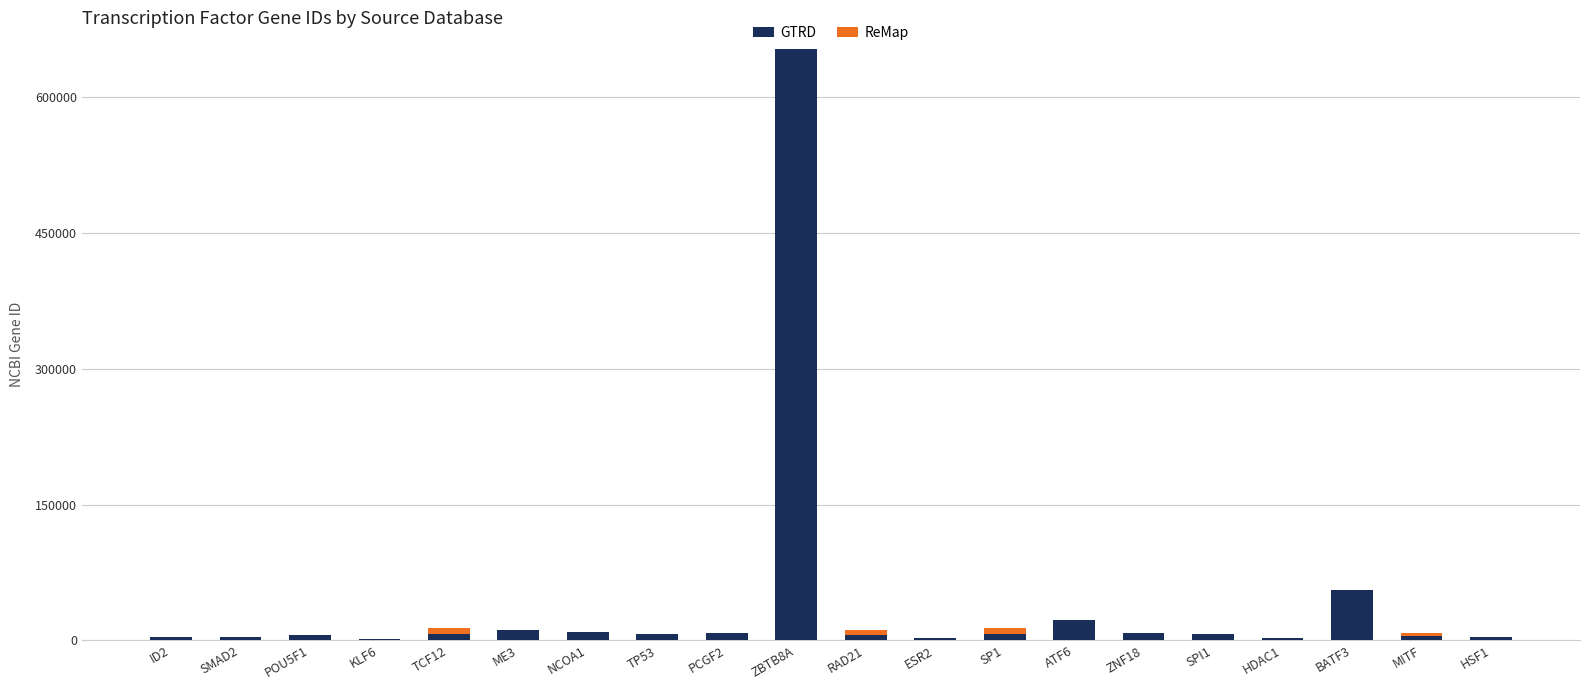

Count the number of categories in the chart.

20